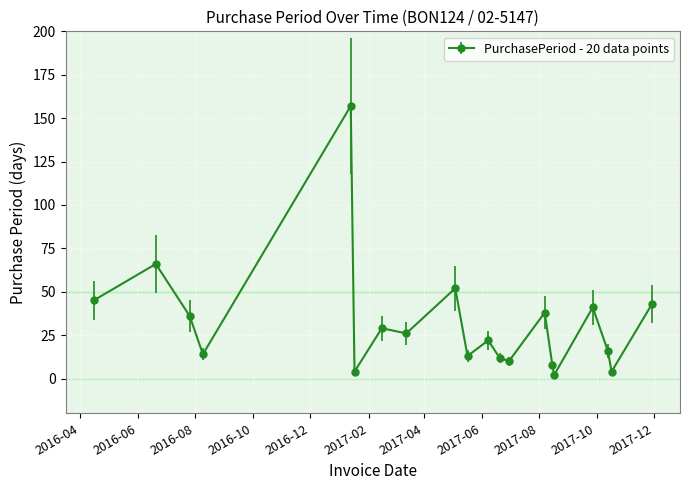

What is the maximum value shown in the chart?

157